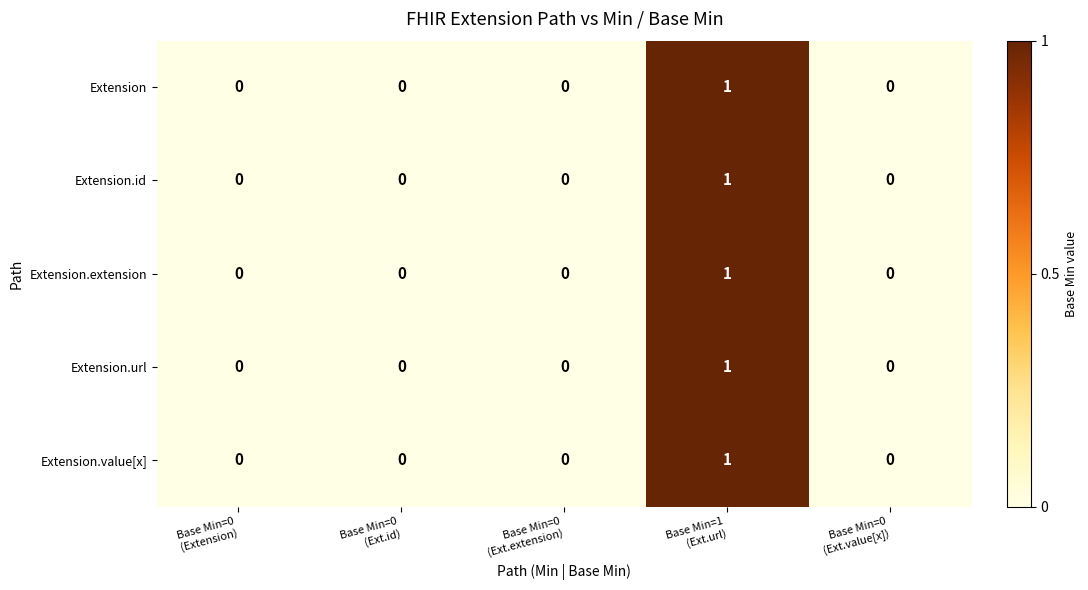

Reading left to right, list all the values displayed in this chart.

Extension: 0	0	0	1	0
Extension.id: 0	0	0	1	0
Extension.extension: 0	0	0	1	0
Extension.url: 0	0	0	1	0
Extension.value[x]: 0	0	0	1	0